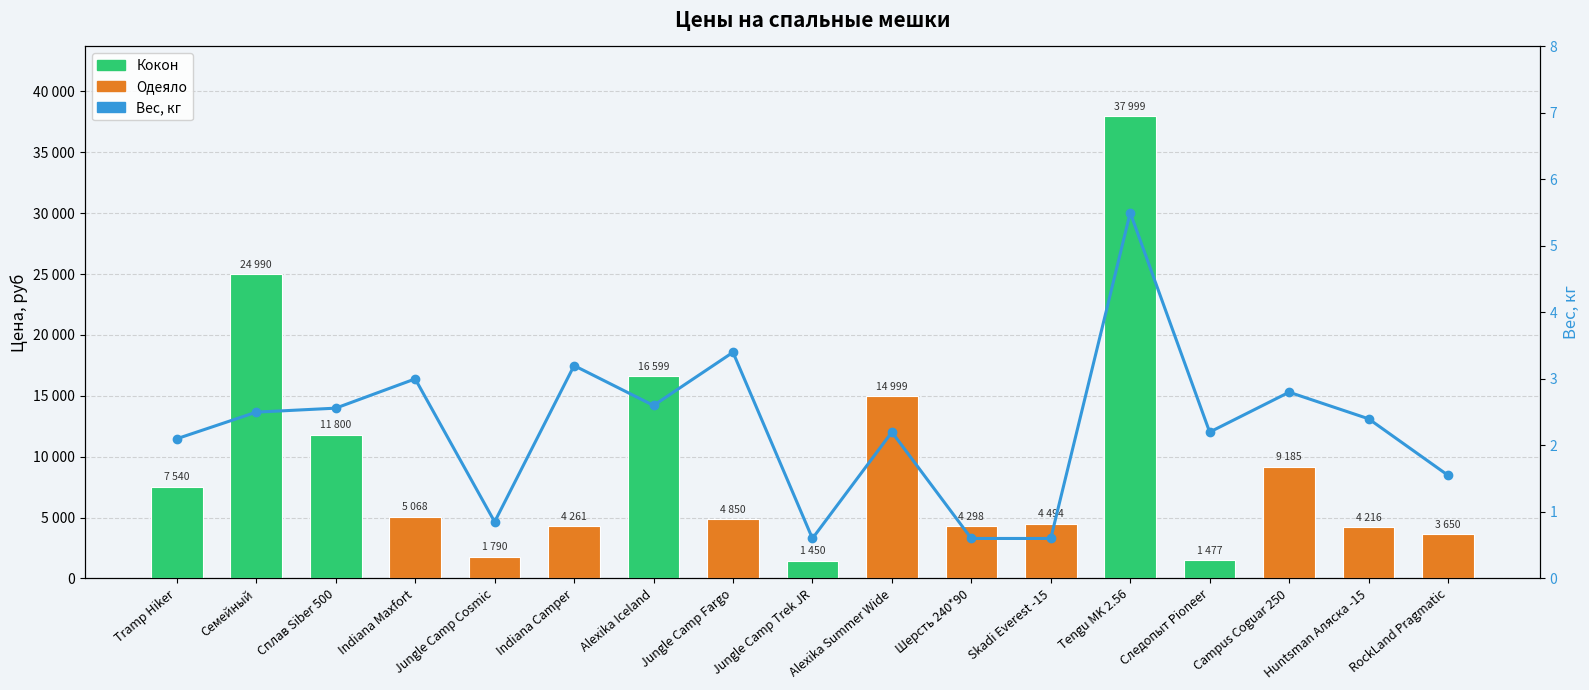

Rank the series at Семейный from lowest to highest value.

Вес, кг, Цена, руб